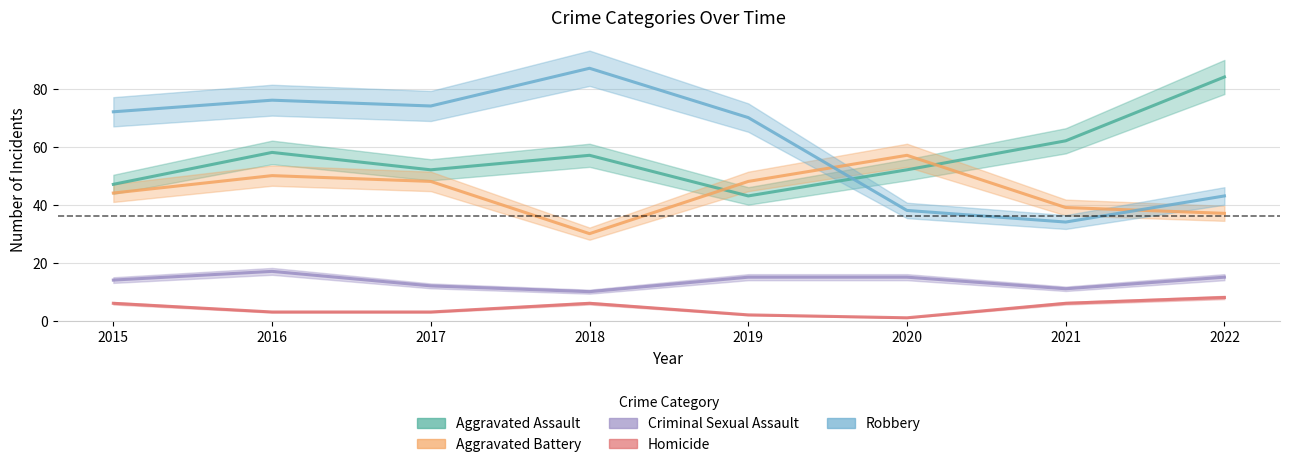

Reading left to right, transcribe all the data shown in this chart.

Aggravated Assault: 2015=47	2016=58	2017=52	2018=57	2019=43	2020=52	2021=62	2022=84
Aggravated Battery: 2015=44	2016=50	2017=48	2018=30	2019=48	2020=57	2021=39	2022=37
Criminal Sexual Assault: 2015=14	2016=17	2017=12	2018=10	2019=15	2020=15	2021=11	2022=15
Homicide: 2015=6	2016=3	2017=3	2018=6	2019=2	2020=1	2021=6	2022=8
Robbery: 2015=72	2016=76	2017=74	2018=87	2019=70	2020=38	2021=34	2022=43